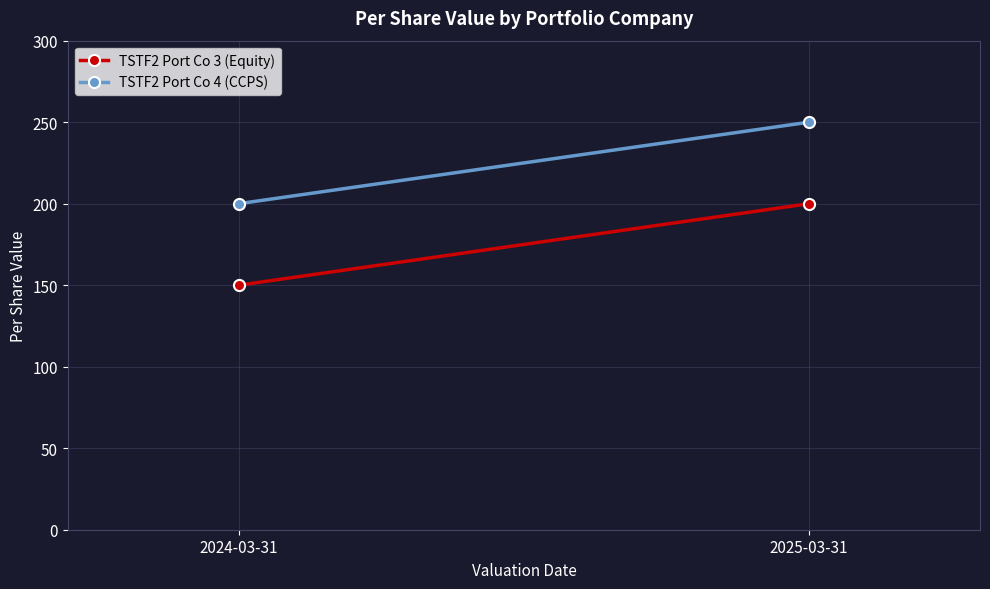

What is the sum of all TSTF2 Port Co 3 (Equity) values?

350